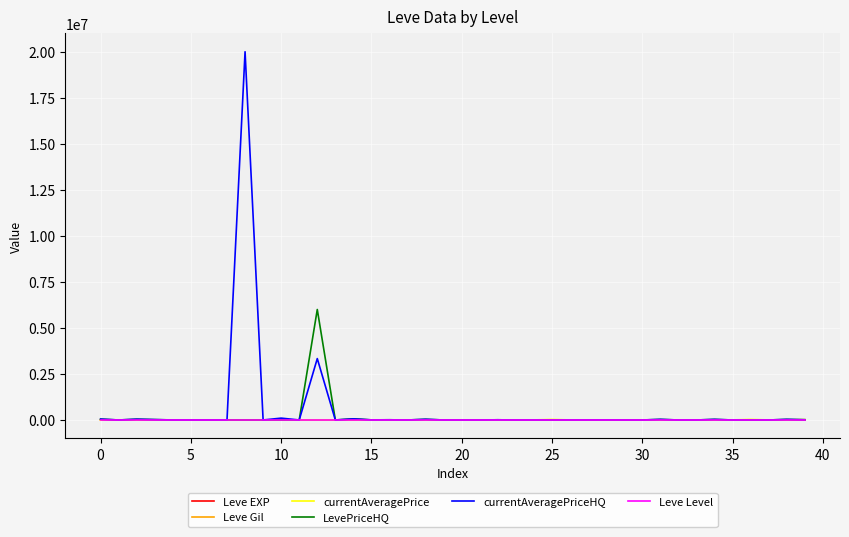

Which series has the largest range (max minus min)?

currentAveragePriceHQ